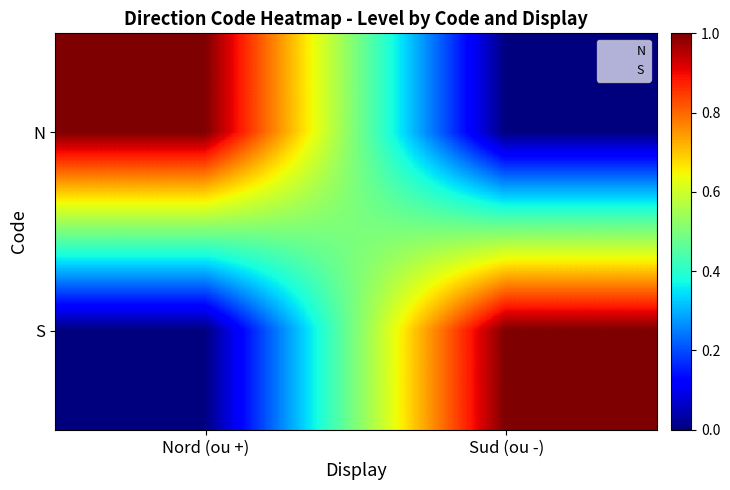

Which category has the lowest value across all series?

Sud (ou -)